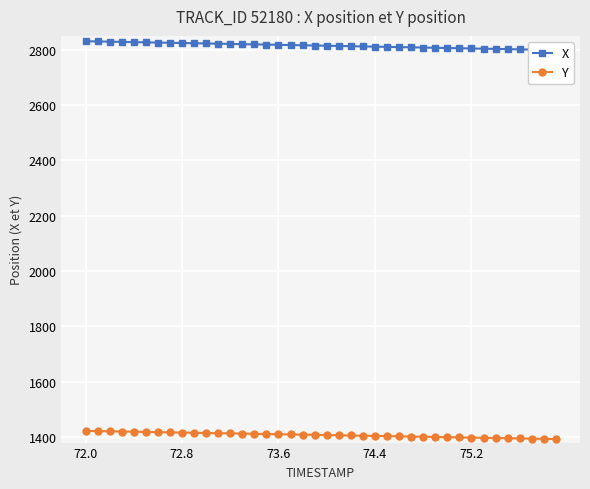

How many series are shown in this chart?

2